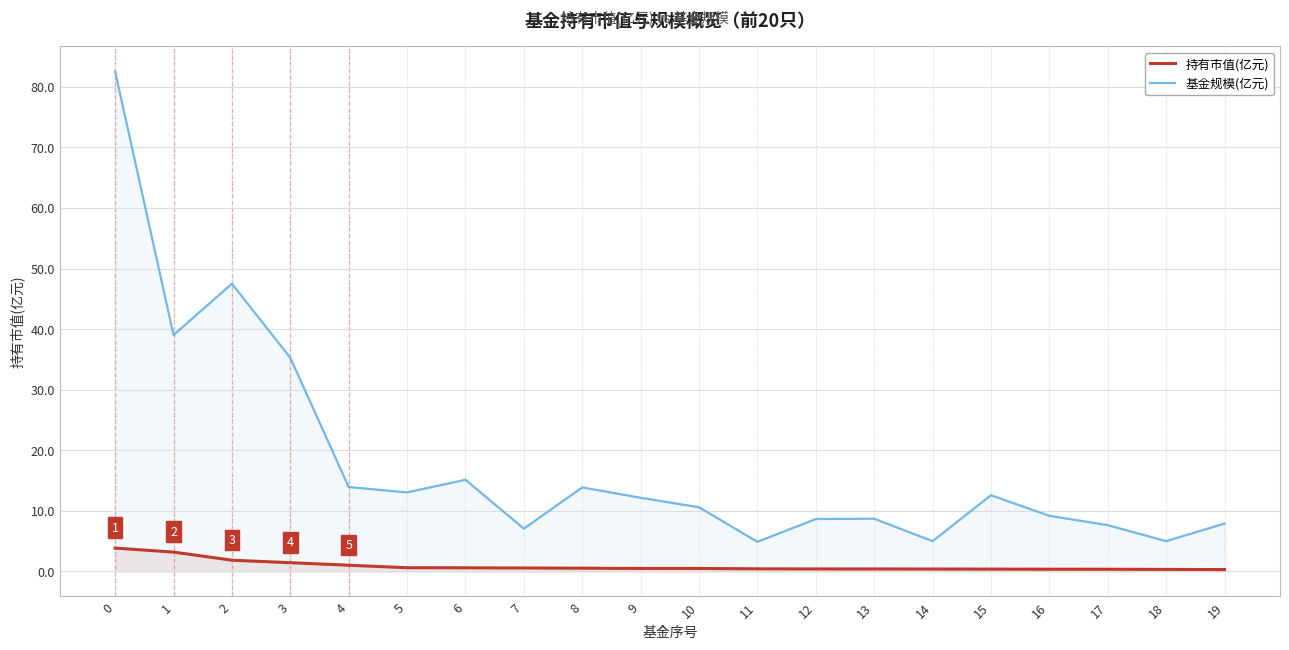

True or false: 基金规模(亿元) has more than 1 interior local peaks.

True